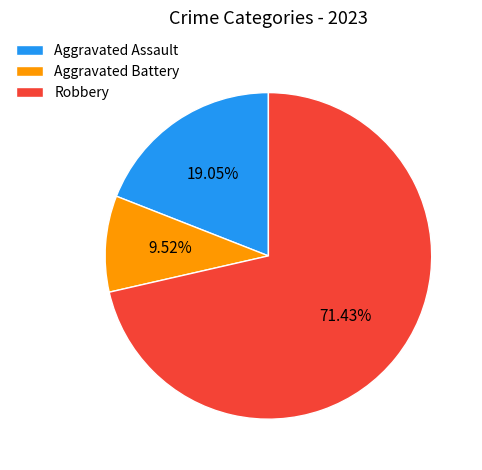

Rank the categories by value from highest to lowest.

Robbery, Aggravated Assault, Aggravated Battery